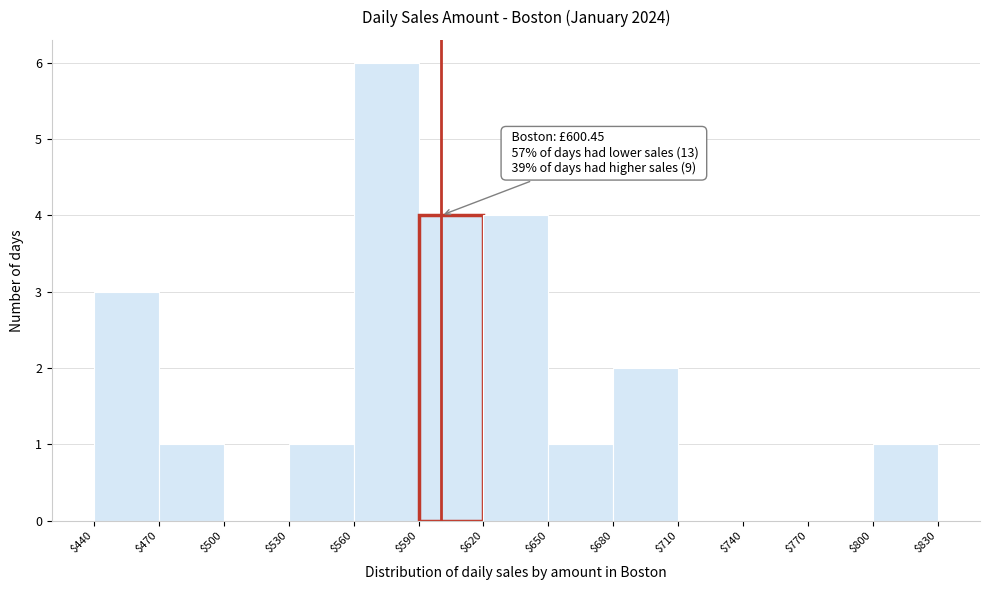

Over which range of the x-axis is the bar tallest?

$560 to $590